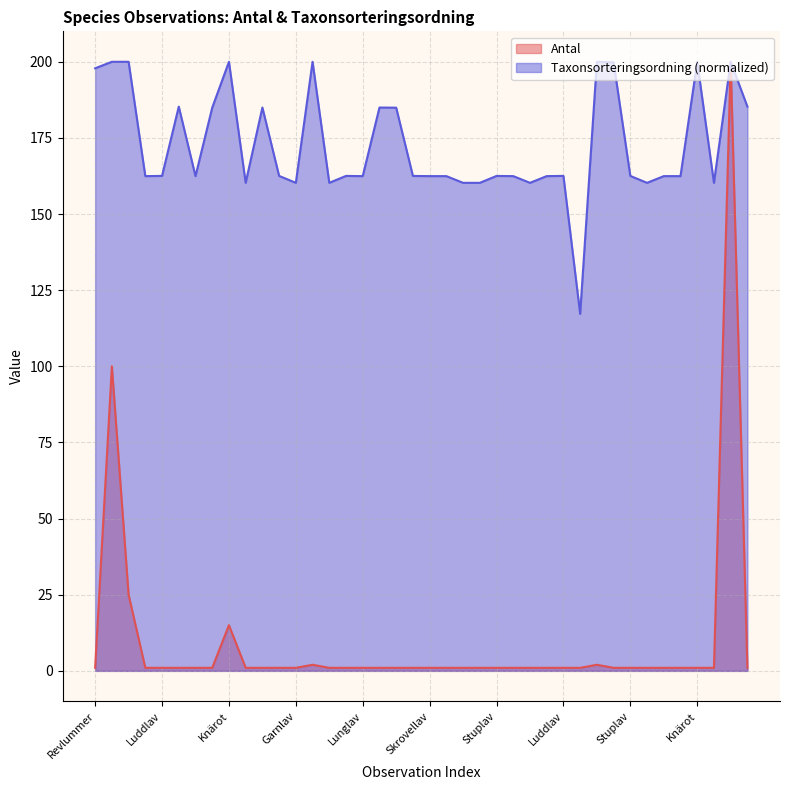

What is the difference between the Taxonsorteringsordning values at Revlummer and Garnlav?

37.6